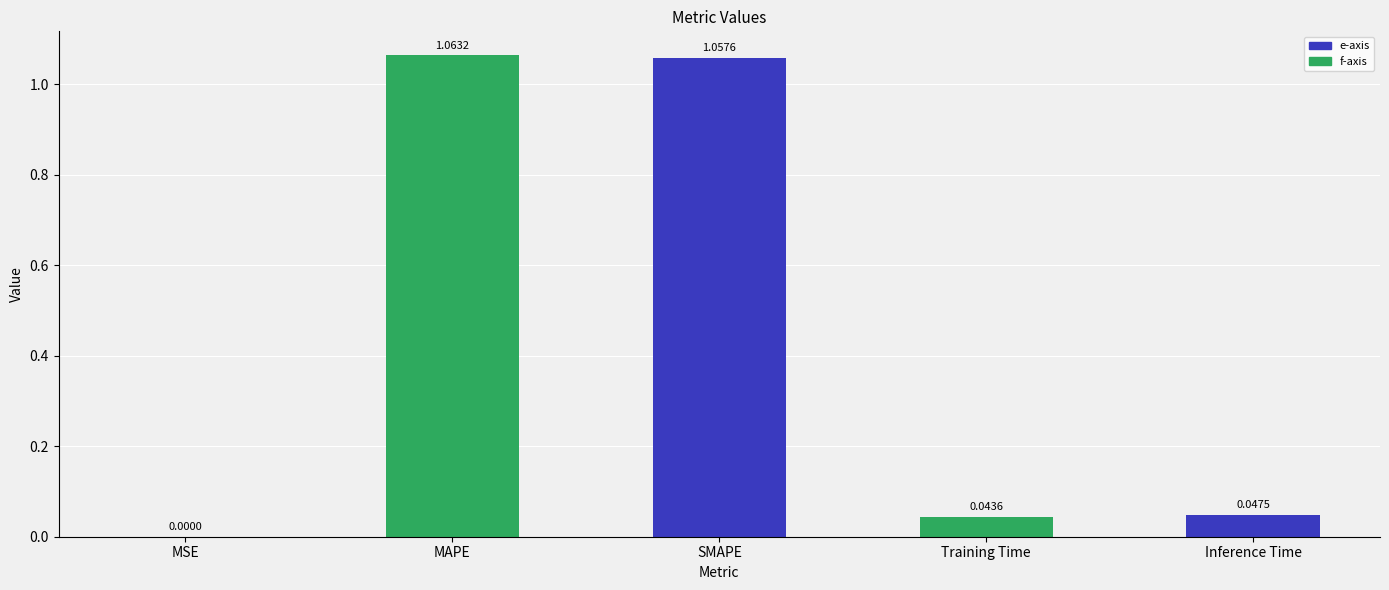

What is the sum of all values?

2.2